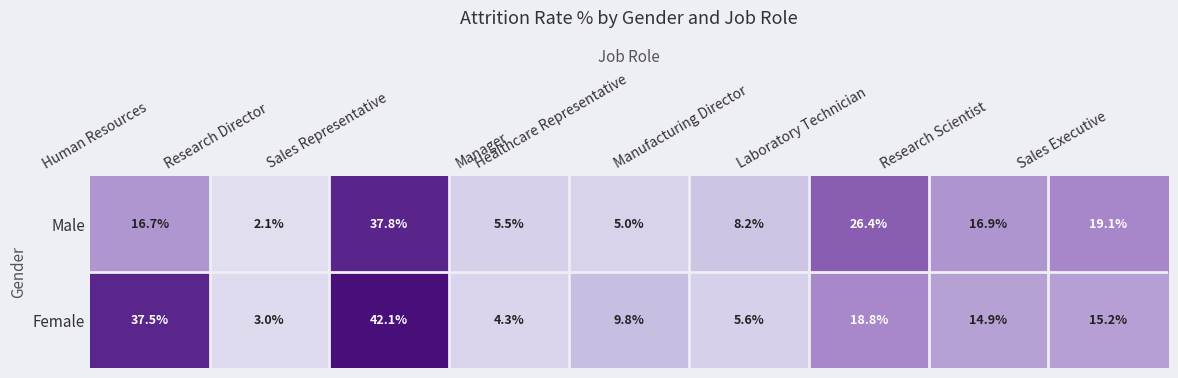

True or false: Male has a value of 2.1 at Research Director.

True